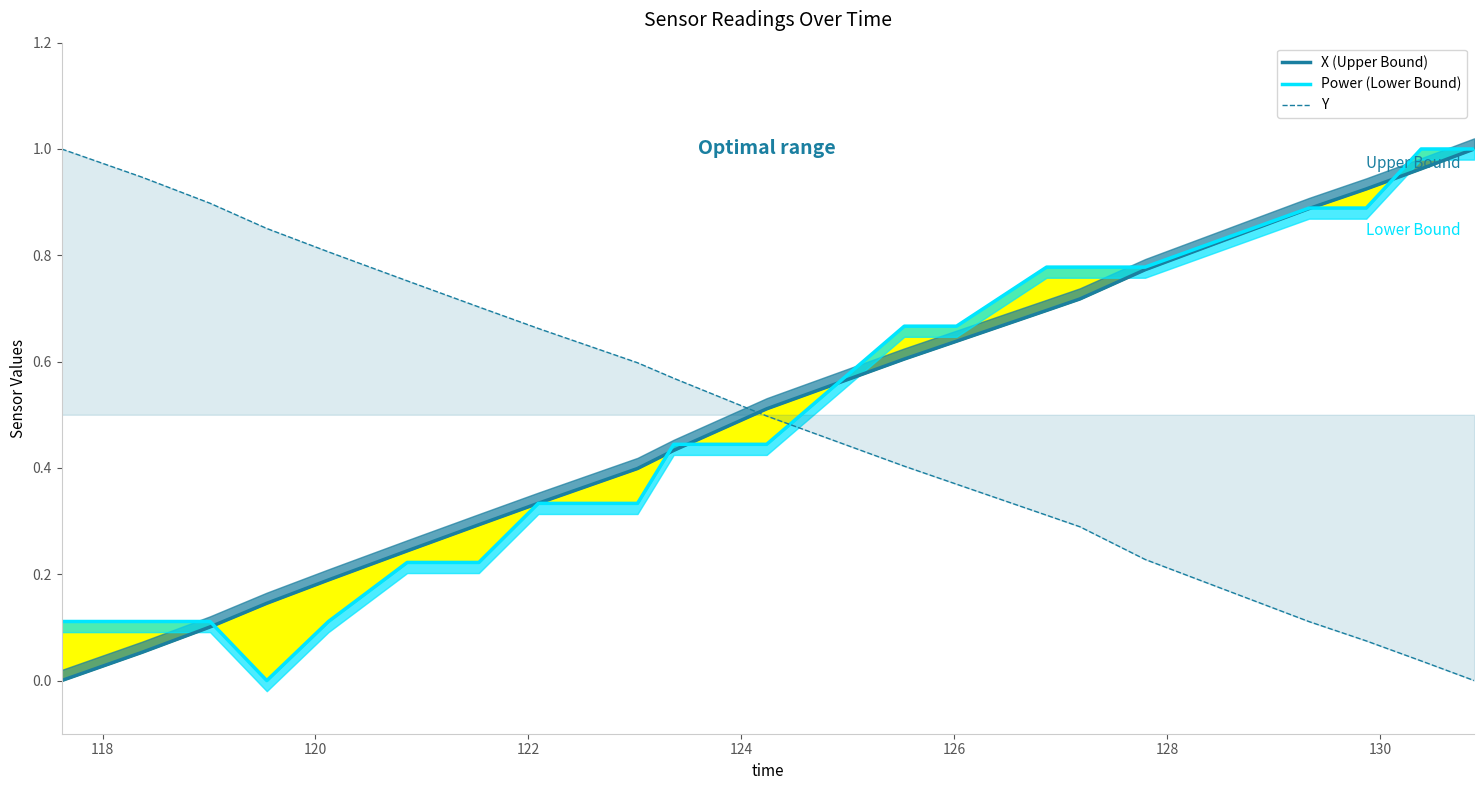

What is the average value of the X (Upper Bound) series?

0.5